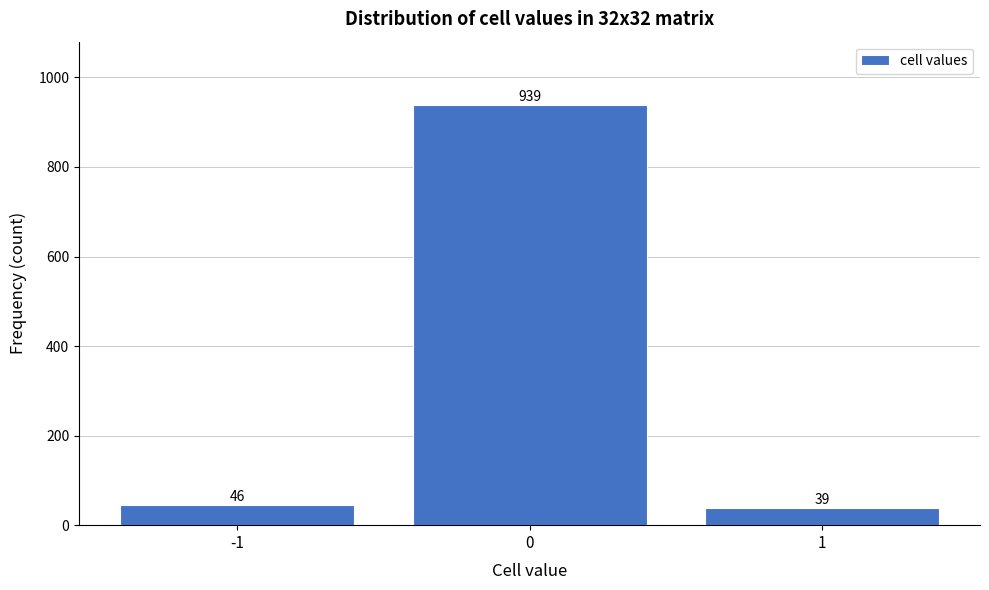

Reading left to right, list every bar in this chart as the range it spans on the x-axis followed by its height.

-1.5 to -0.5: 46
-0.5 to 0.5: 939
0.5 to 1.5: 39